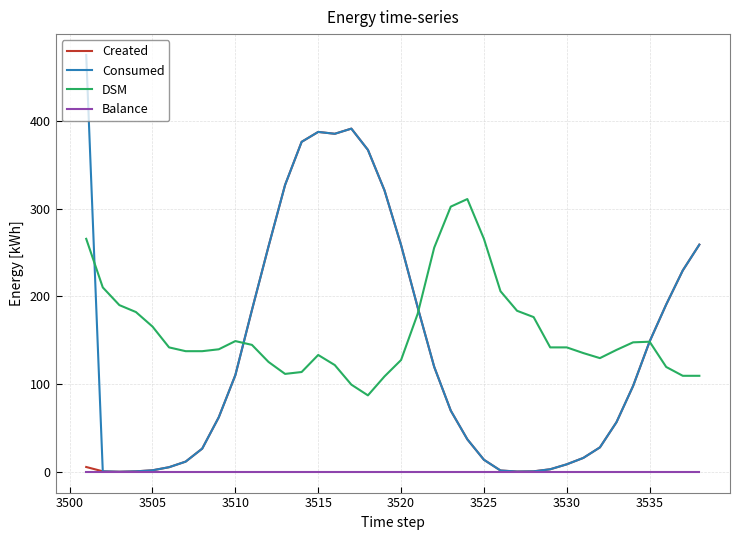

What are all the series names shown in the legend?

Created, Consumed, DSM, Balance